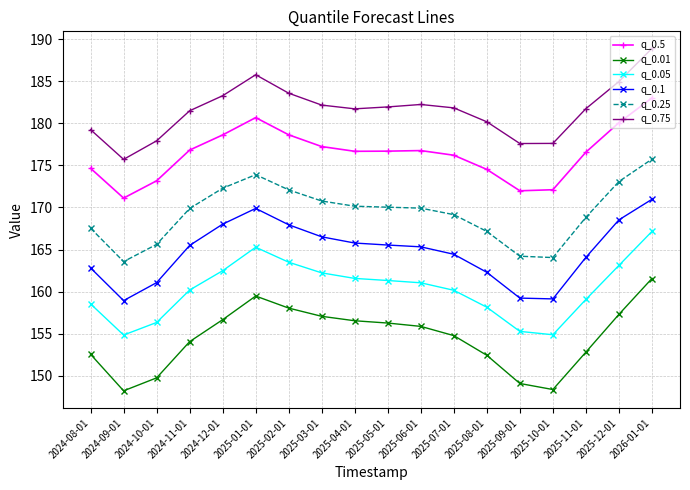

True or false: q_0.01 has a value of 152.5 at 2024-08-01.

True